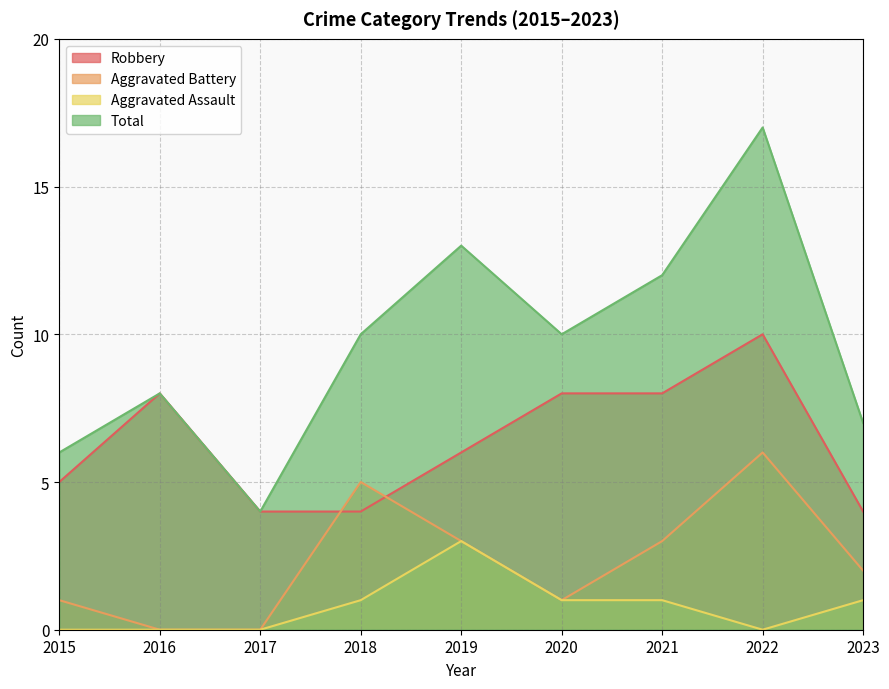

What is the difference between the maximum and minimum values in the Aggravated Assault series?

3